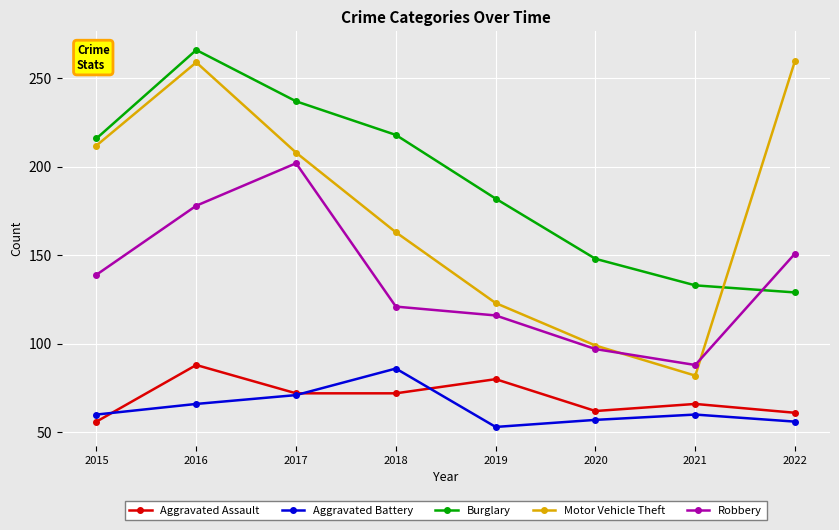

What is the value of the Motor Vehicle Theft point at the 2nd from the left?

259